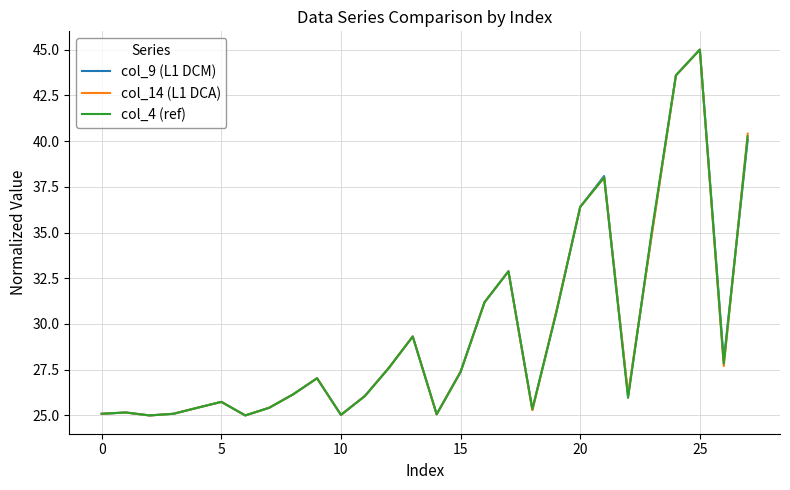

What is the lowest value of the col_14 (L1 DCA) series?

25.0